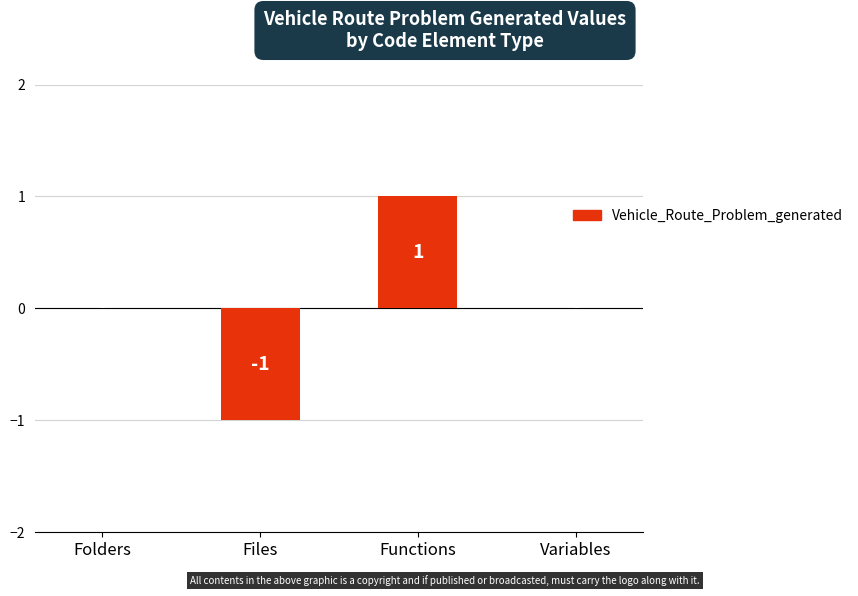

How many values are between 0 and 1?

3